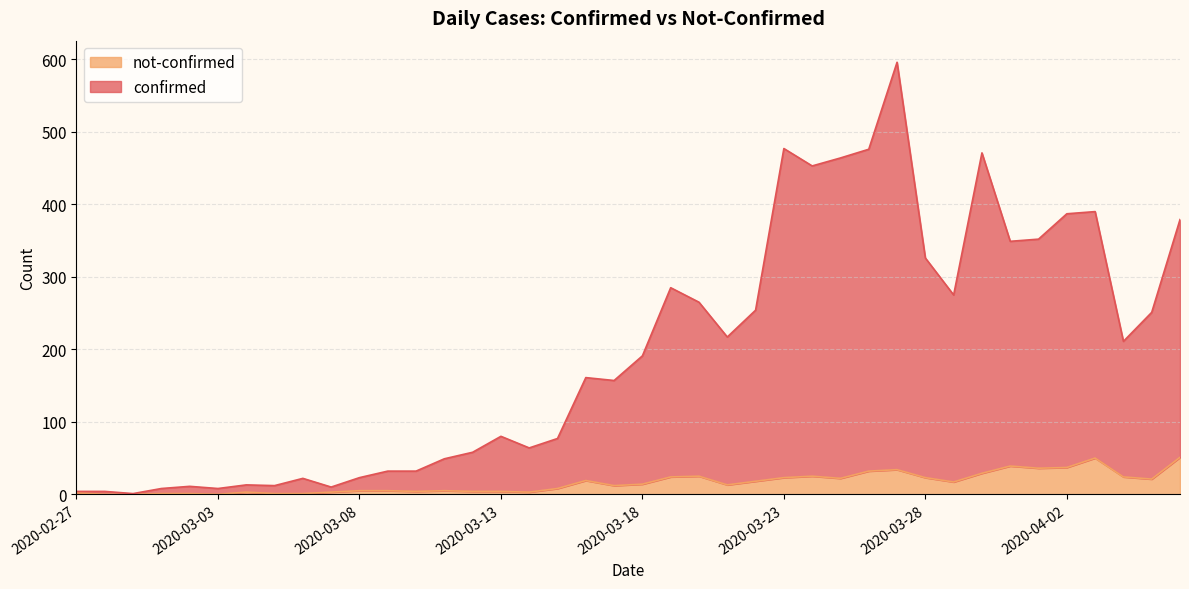

In not-confirmed, how many points are lower than both neighbors (excluding endpoints)?

9